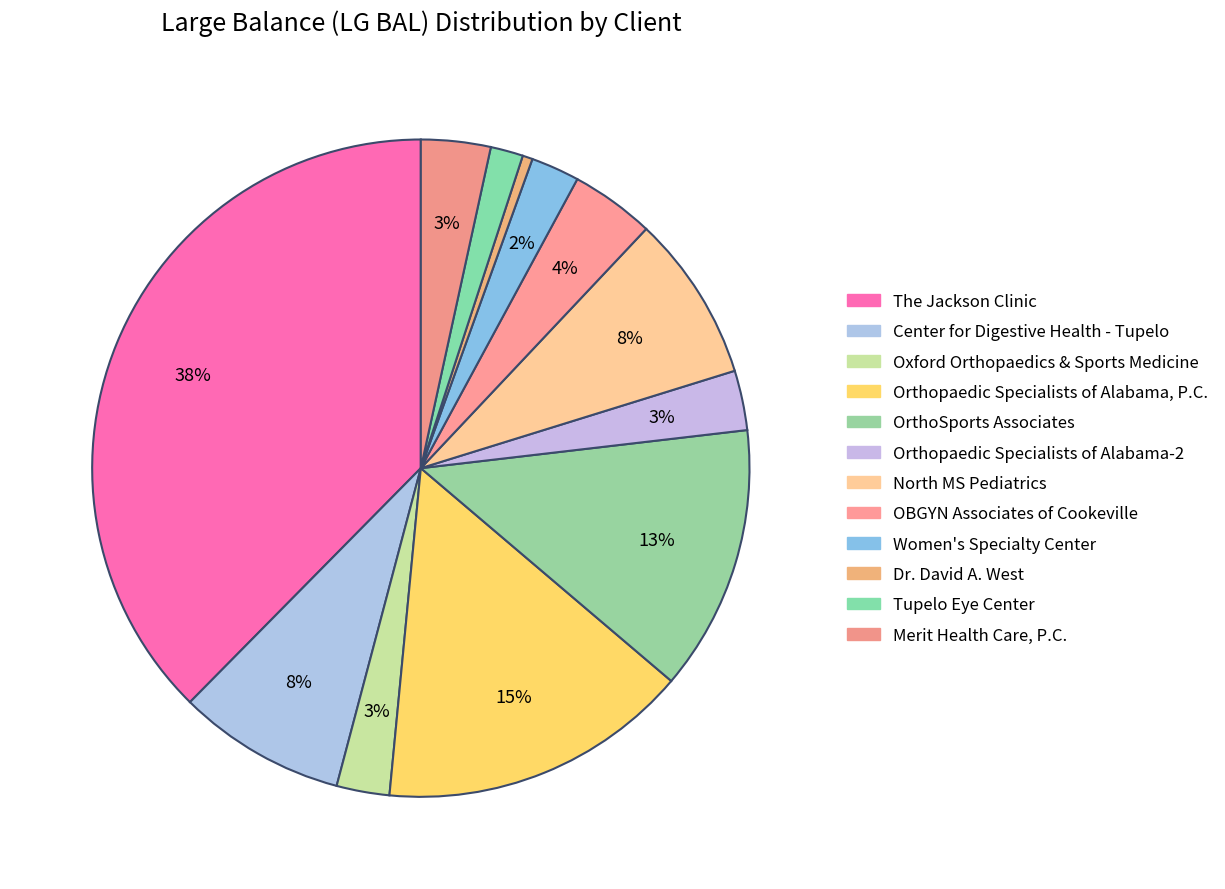

Count the number of slices in the pie.

12